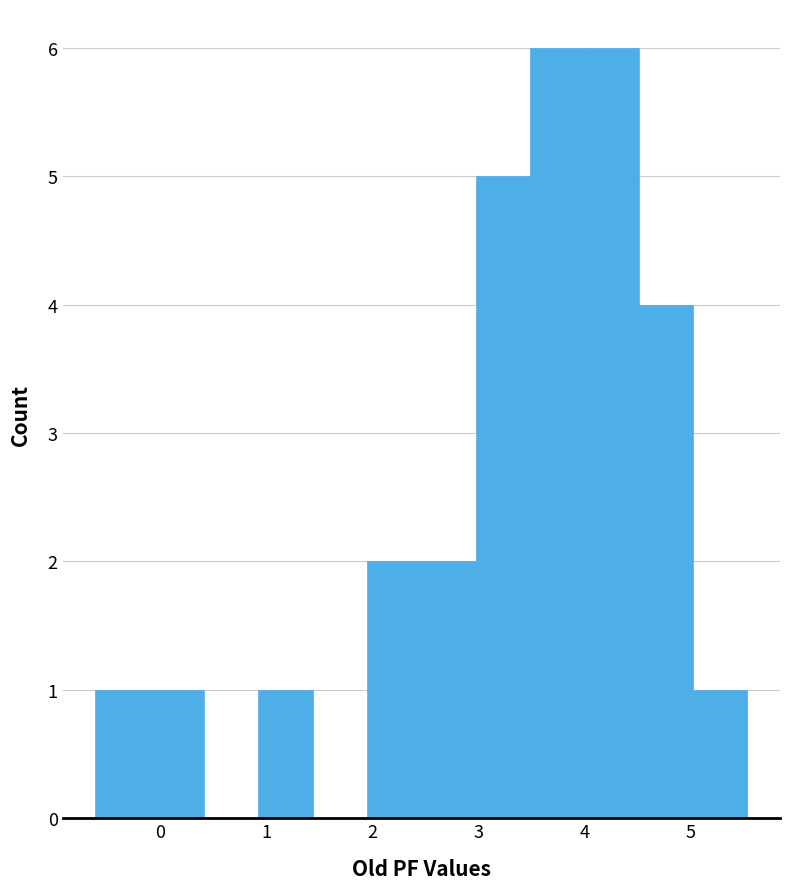

Reading left to right, transcribe this chart: for each bar, give the range it covers on the x-axis and its height. Neither the bar edges nor the heights are printed on the chart, so give them approximately, as read against the axes.

-0.6 to -0.1: 1
-0.1 to 0.4: 1
0.4 to 0.9: 0
0.9 to 1.4: 1
1.4 to 1.9: 0
1.9 to 2.5: 2
2.5 to 3.0: 2
3.0 to 3.5: 5
3.5 to 4.0: 6
4.0 to 4.5: 6
4.5 to 5.0: 4
5.0 to 5.5: 1